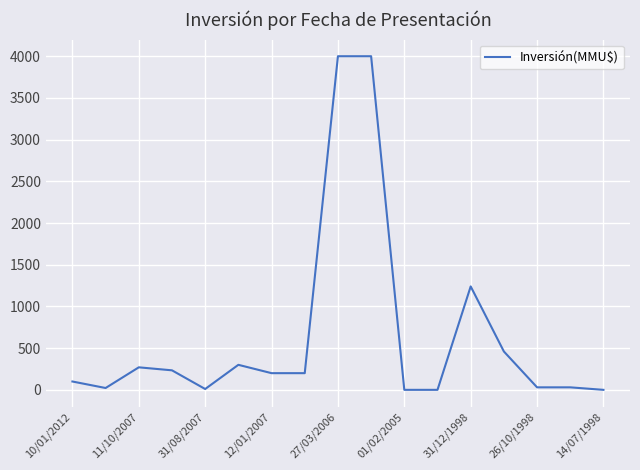

What is the maximum value shown in the chart?

4000